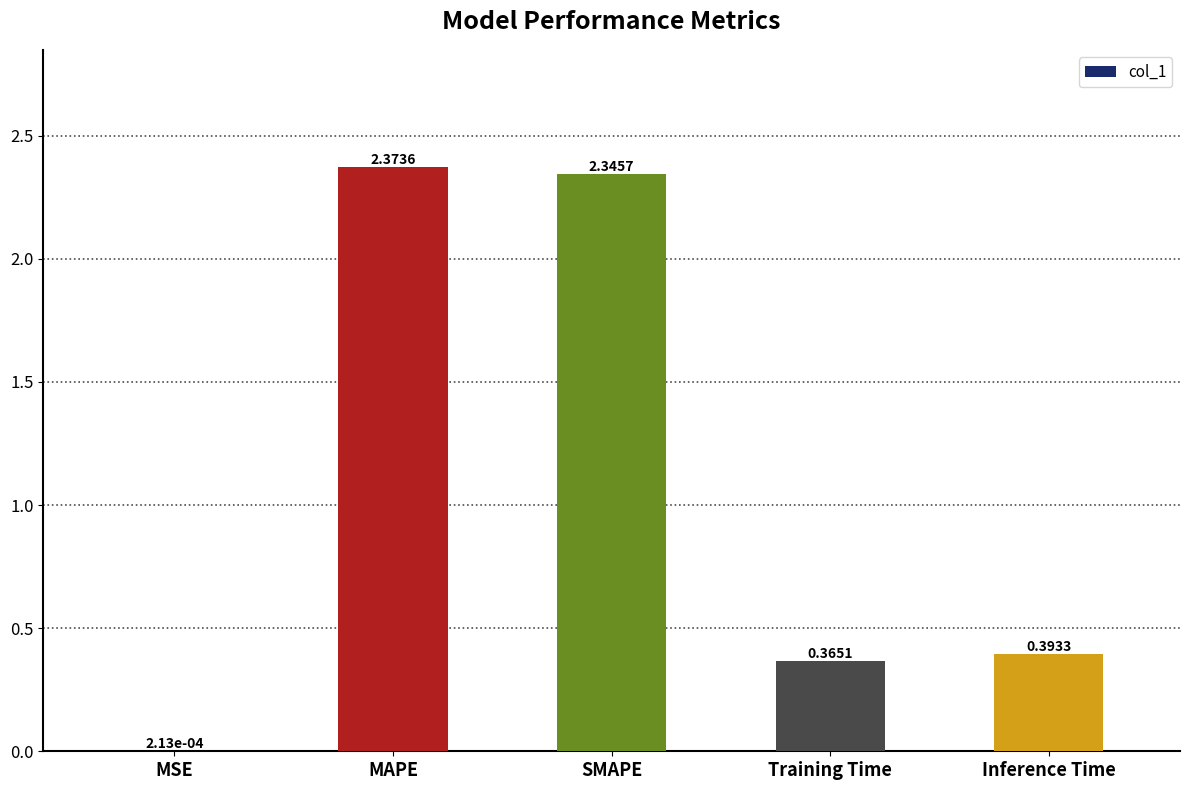

At which label is the value closest to 1?

Inference Time